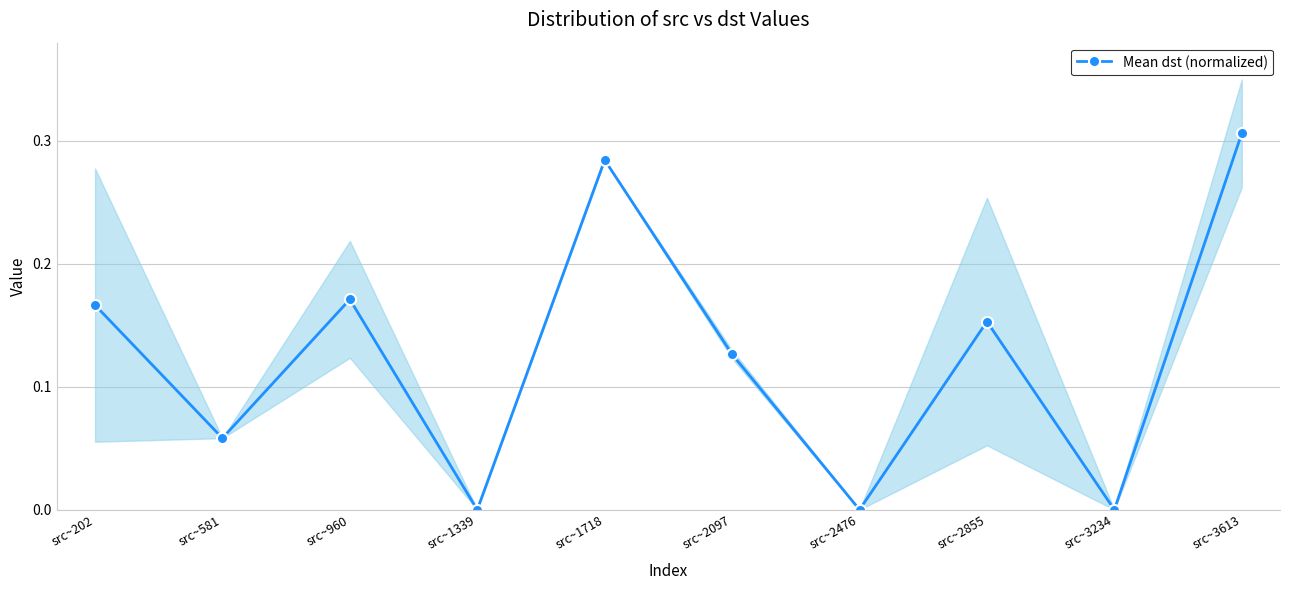

True or false: the data has more than 1 interior local peaks.

True